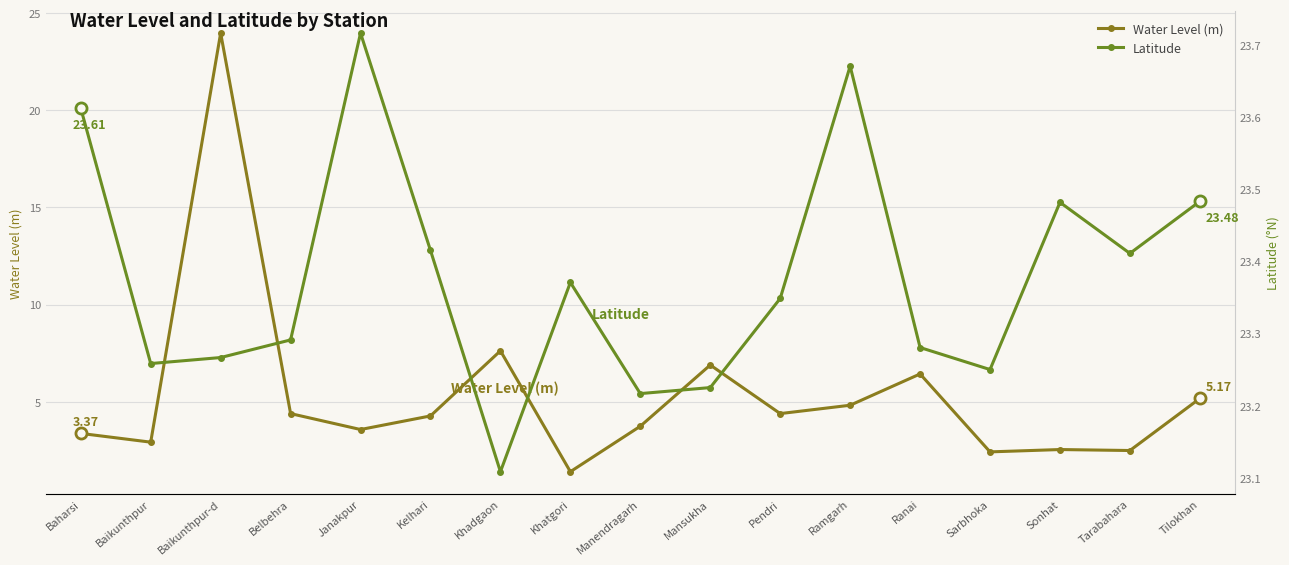

At which category does Latitude reach its first local valley?

Baikunthpur